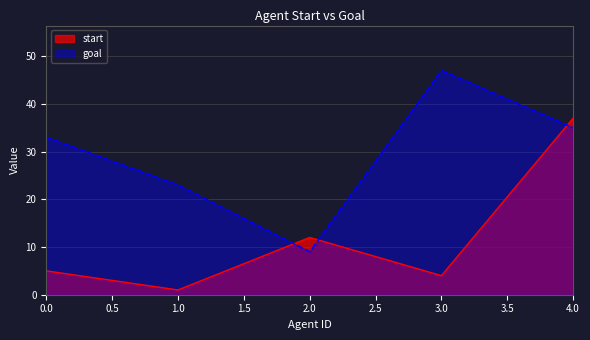

How many lines are shown in the chart?

2